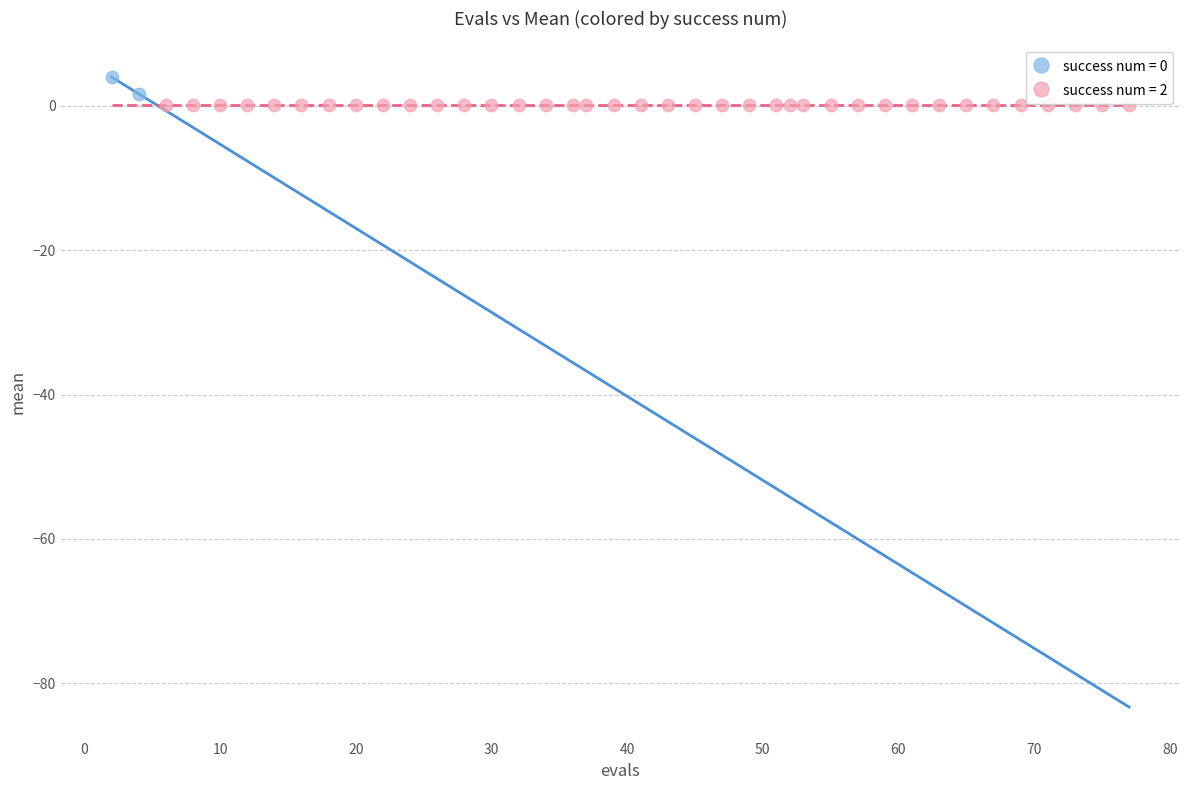

Which series contains the lowest Y value?

success num = 2